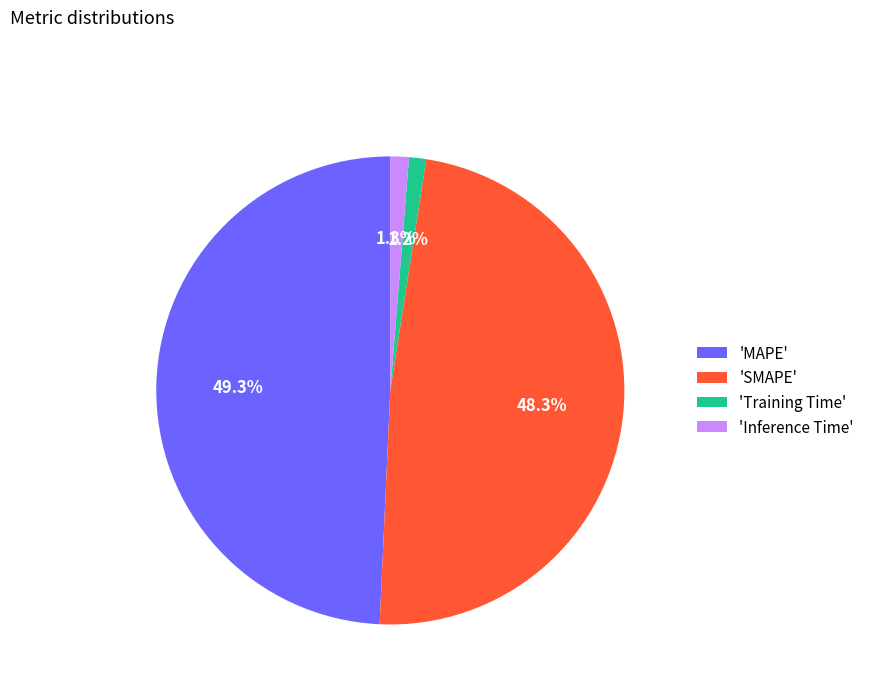

Count the number of slices in the pie.

4